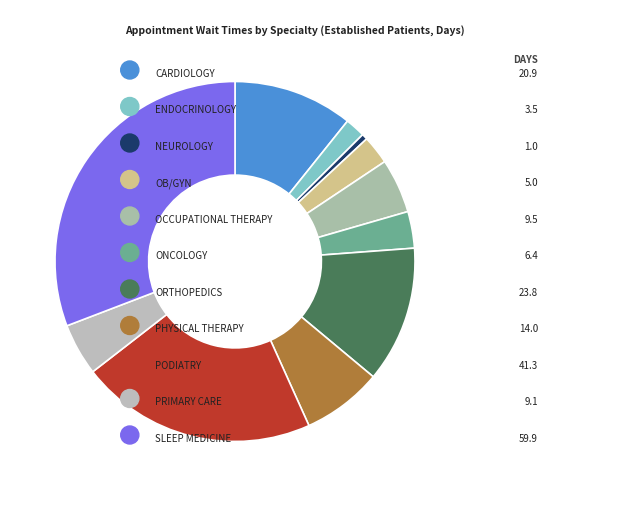

How many segments does this pie chart have?

11